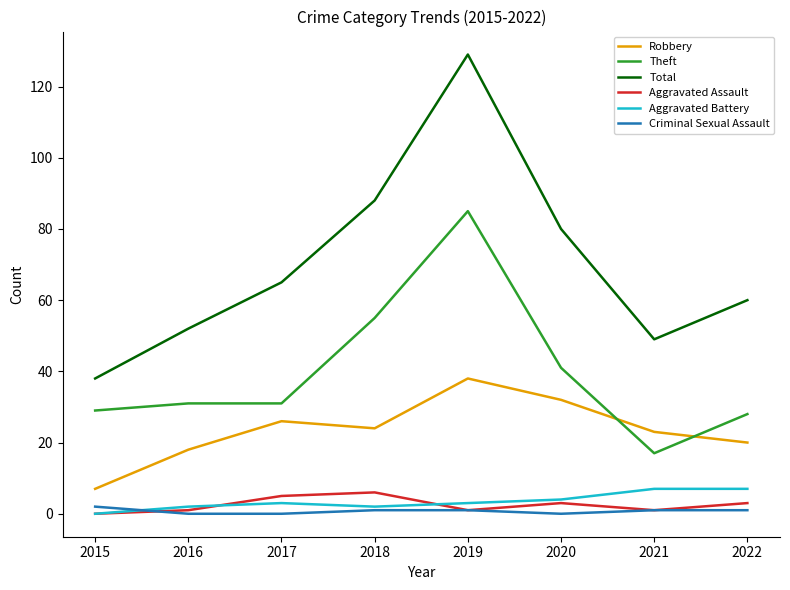

At which category does Total reach its first local valley?

2021